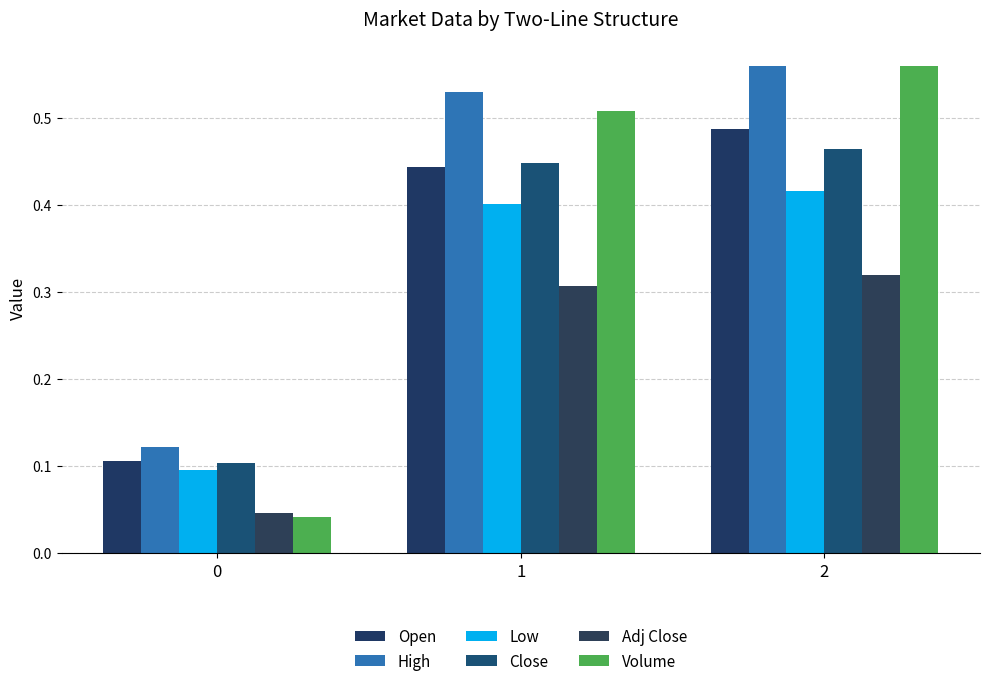

Which series changed the most between 0 and 1?

Volume